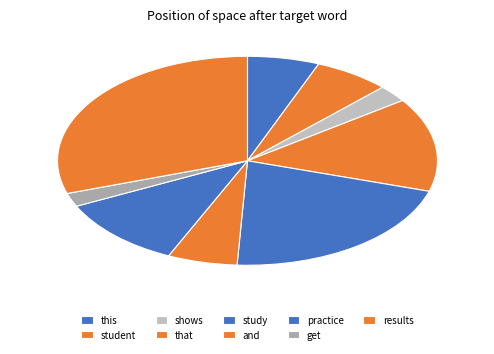

To the nearest percent, what is the average slice percentage?

11%